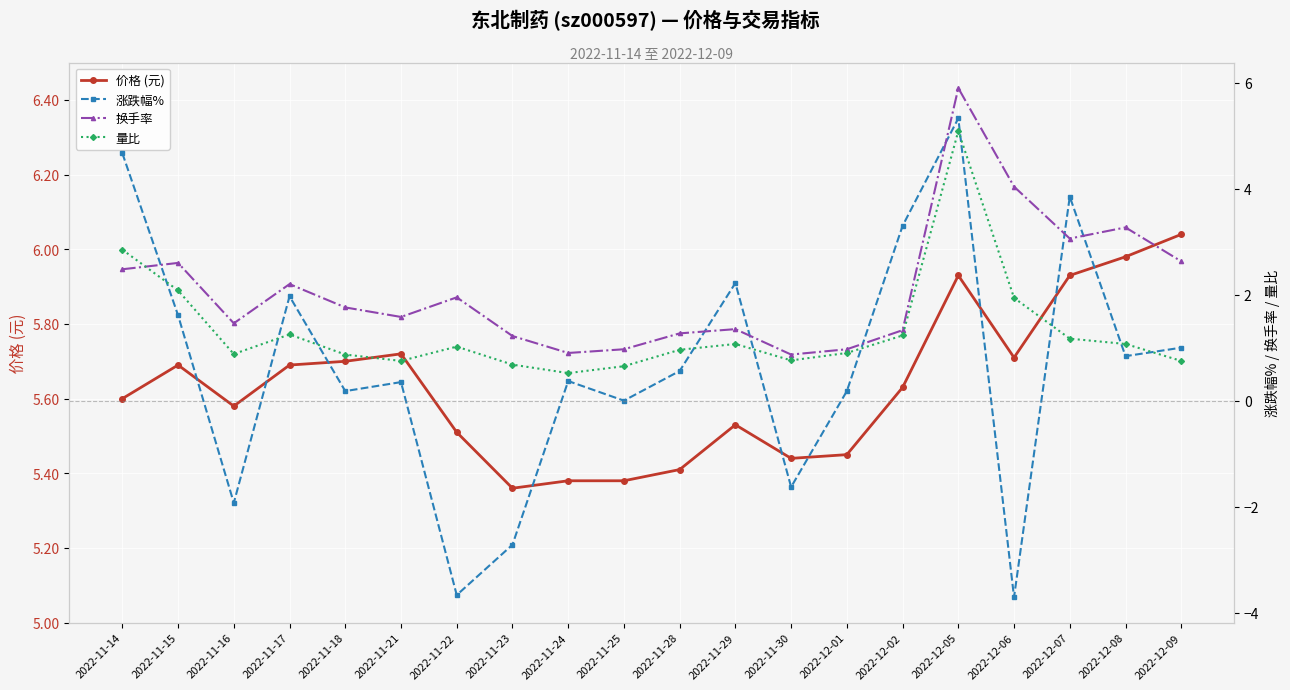

What is the value of the 量比 point at the 17th from the left?

1.9